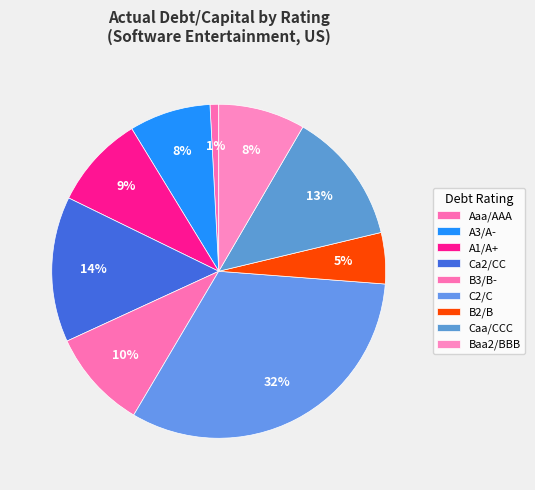

Which slice is the smallest?

Aaa/AAA